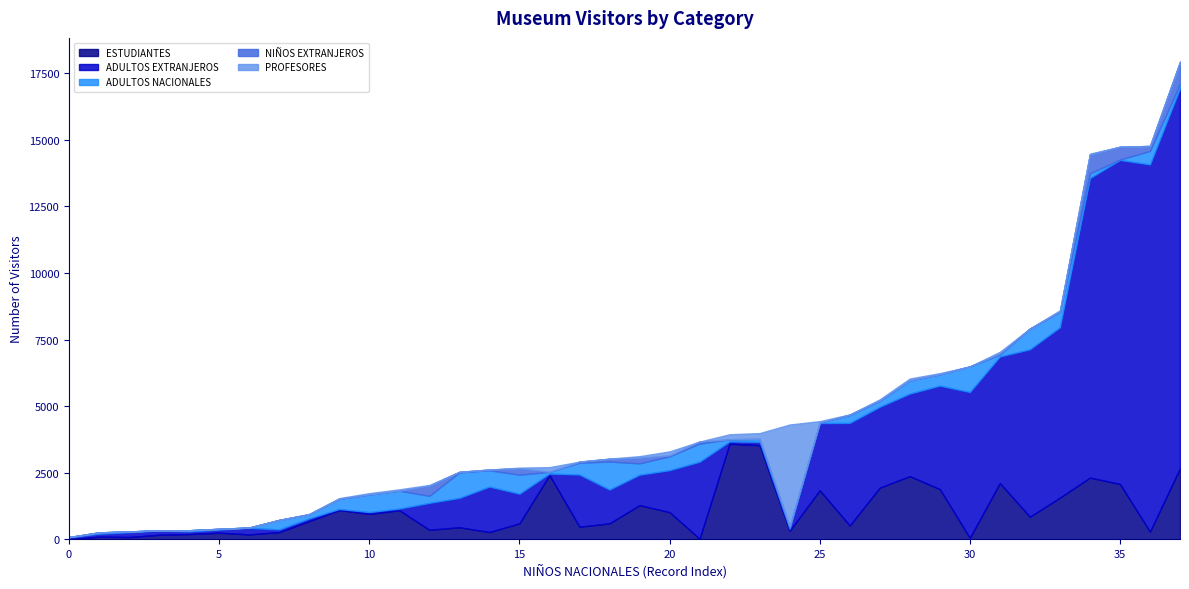

The ESTUDIANTES series shows 3 at 0. True or false?

True